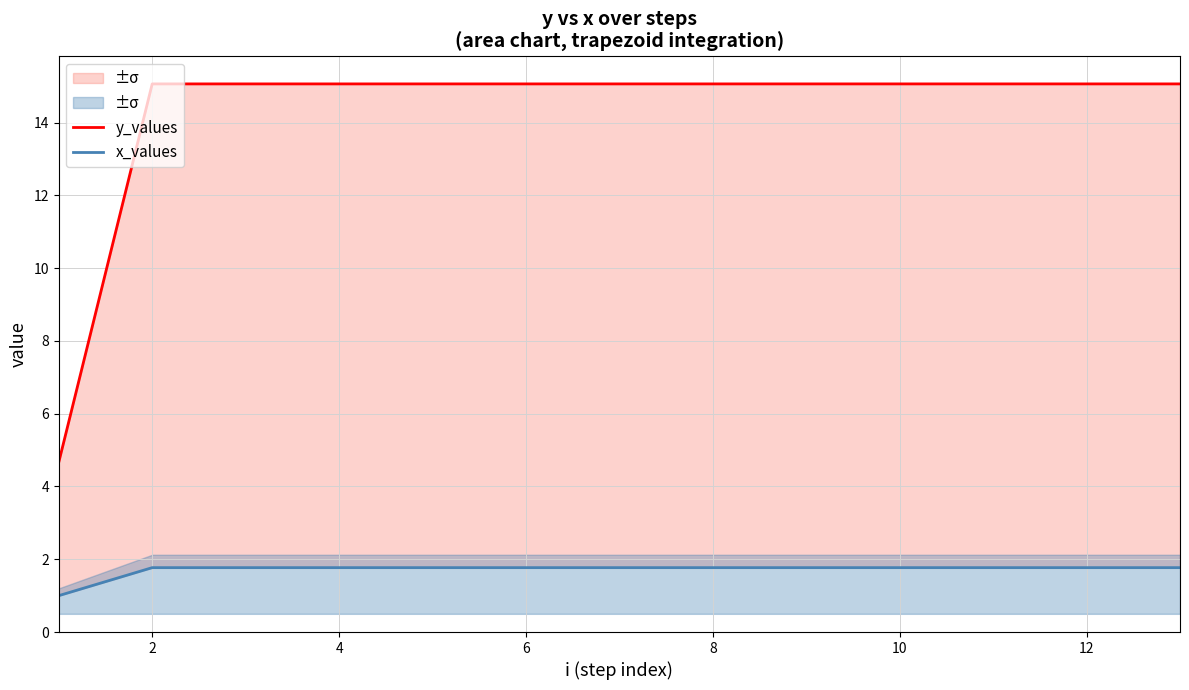

True or false: y_values and x_values intersect in this chart.

False